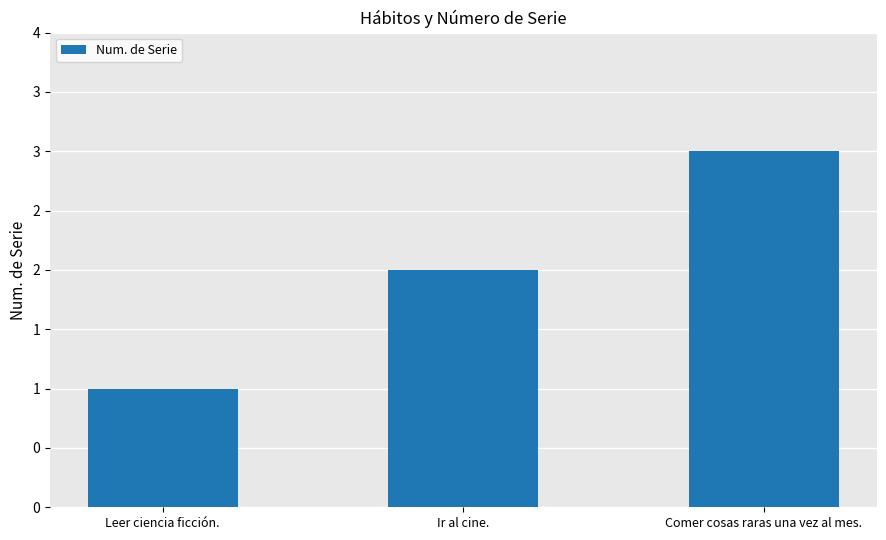

Rank the categories by value from highest to lowest.

Comer cosas raras una vez al mes., Ir al cine., Leer ciencia ficción.